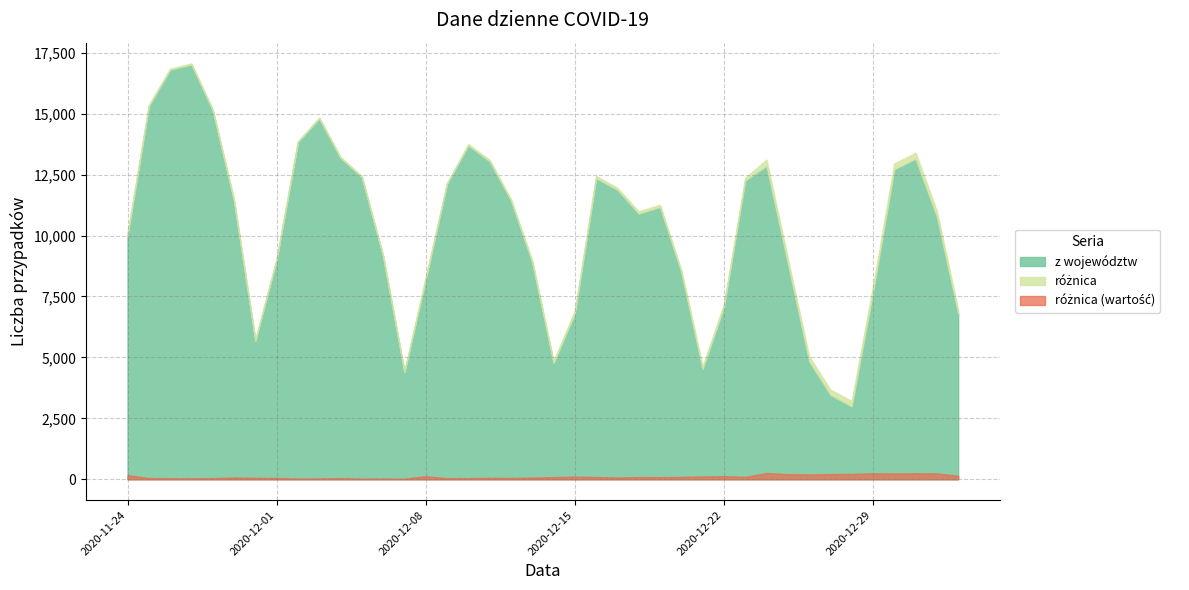

At which category does z województw reach its first local peak?

2020-11-27